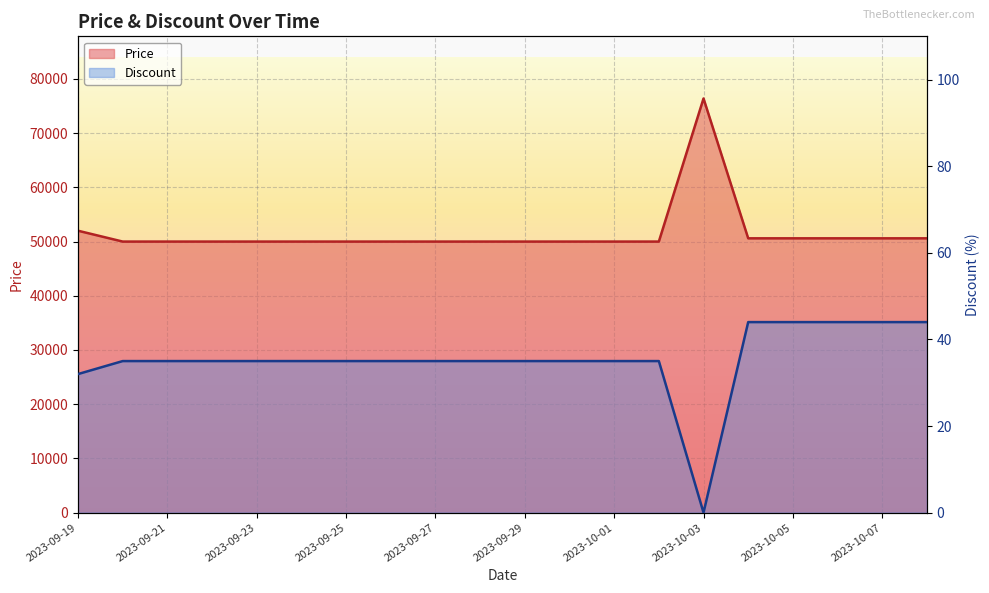

True or false: Discount has a value of 10 at 2023-09-29.

False